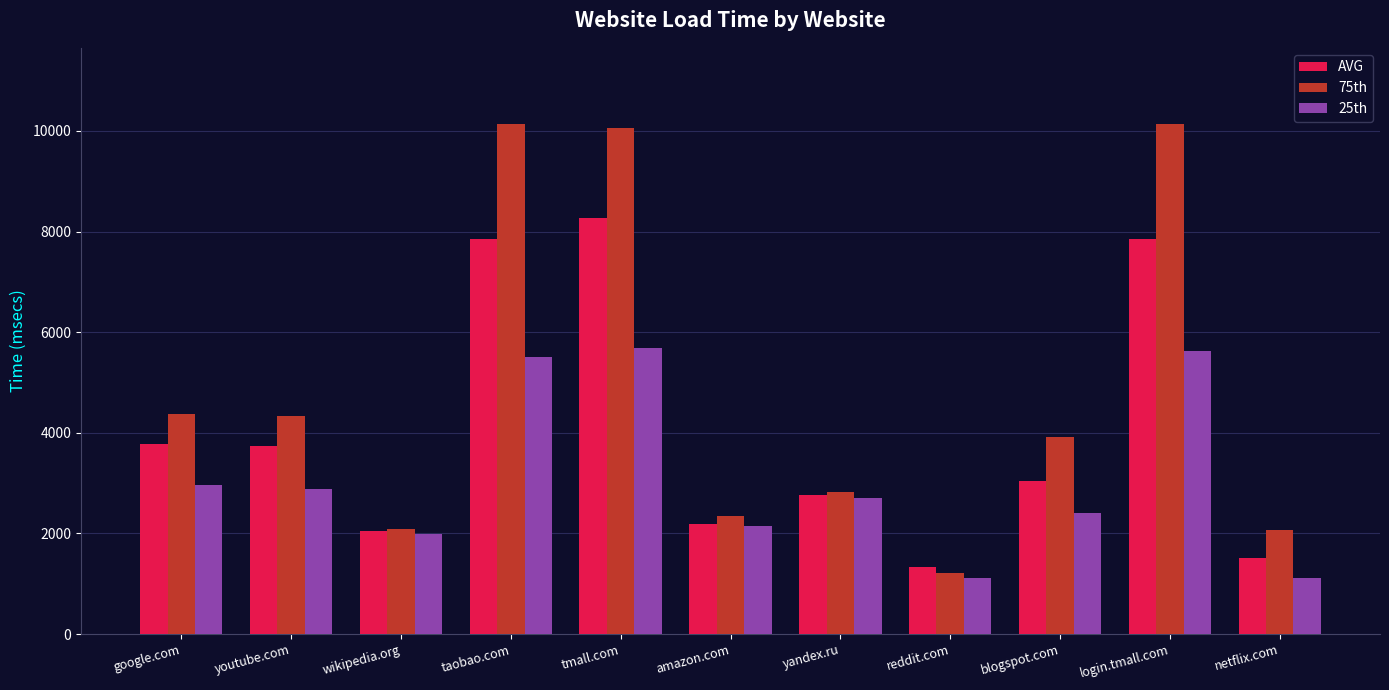

Rank the series at youtube.com from highest to lowest value.

75th, AVG, 25th